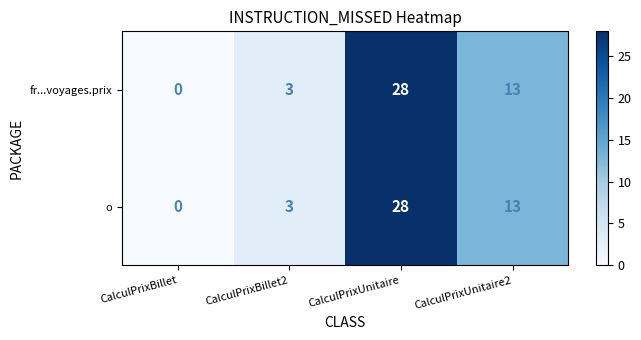

At which category is the sum across all series the highest?

CalculPrixUnitaire